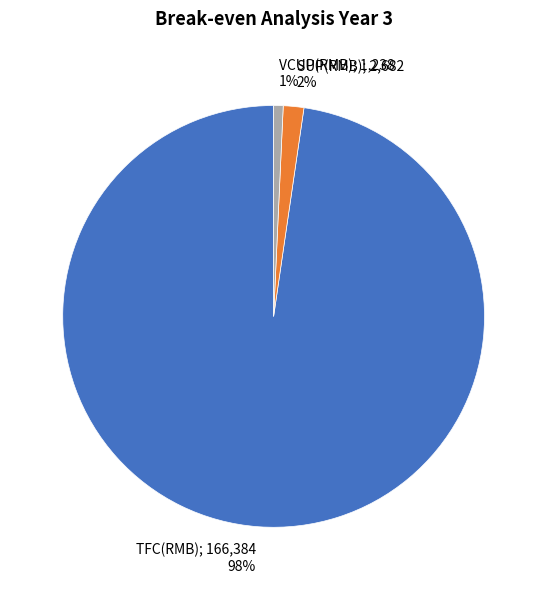

Is there a majority slice in this chart?

Yes